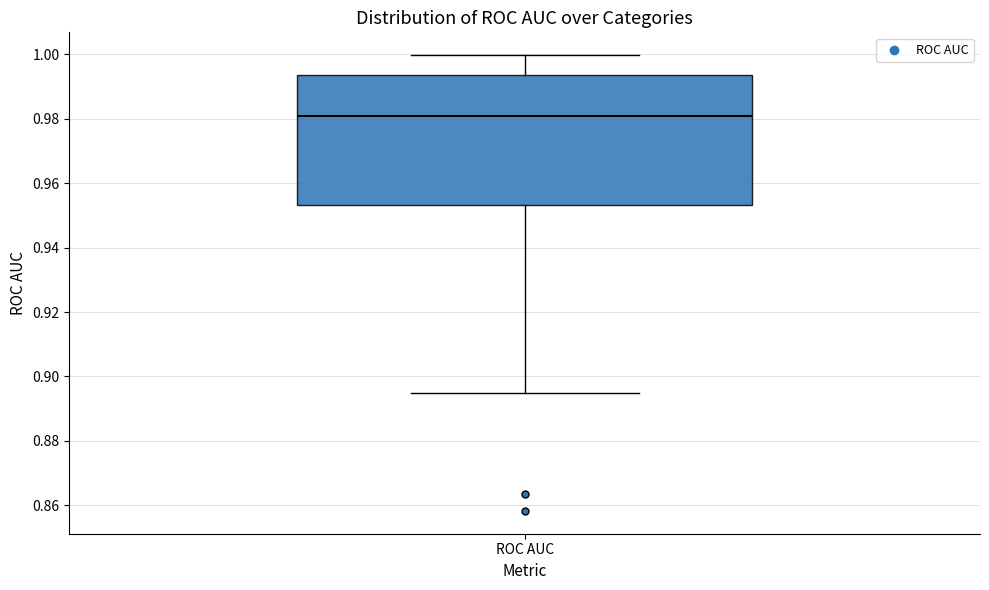

Where does the upper whisker of the box for ROC AUC end on the y-axis? The values are not printed on the chart, so give them approximately, as read against the axis.

1.000